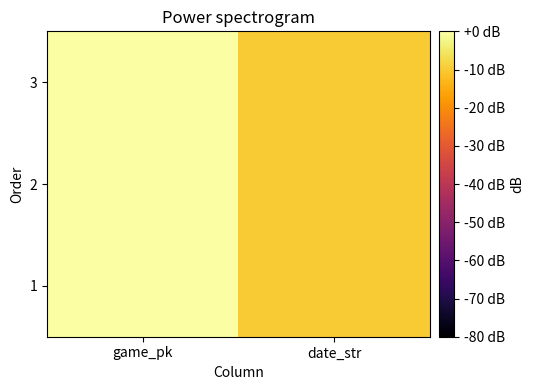

Rank the series by their average value, from lowest to highest.

1, 2, 3